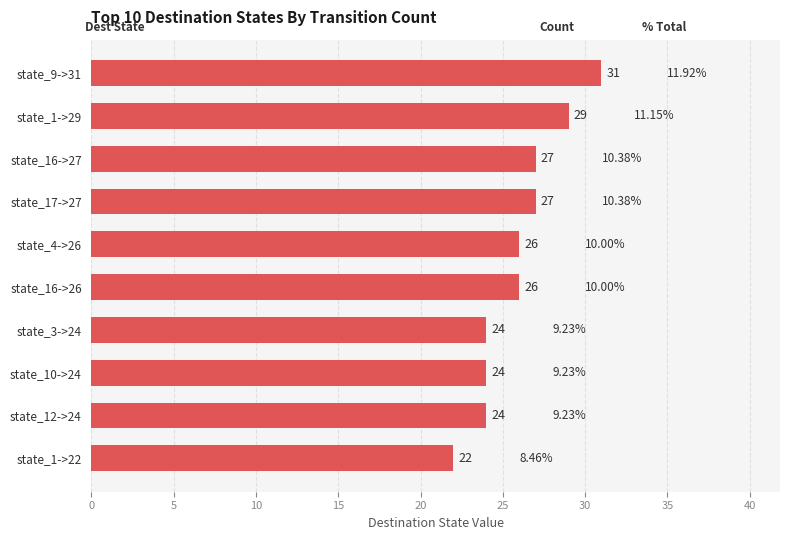

Which has a higher value, state_16->27 or state_4->26?

state_16->27